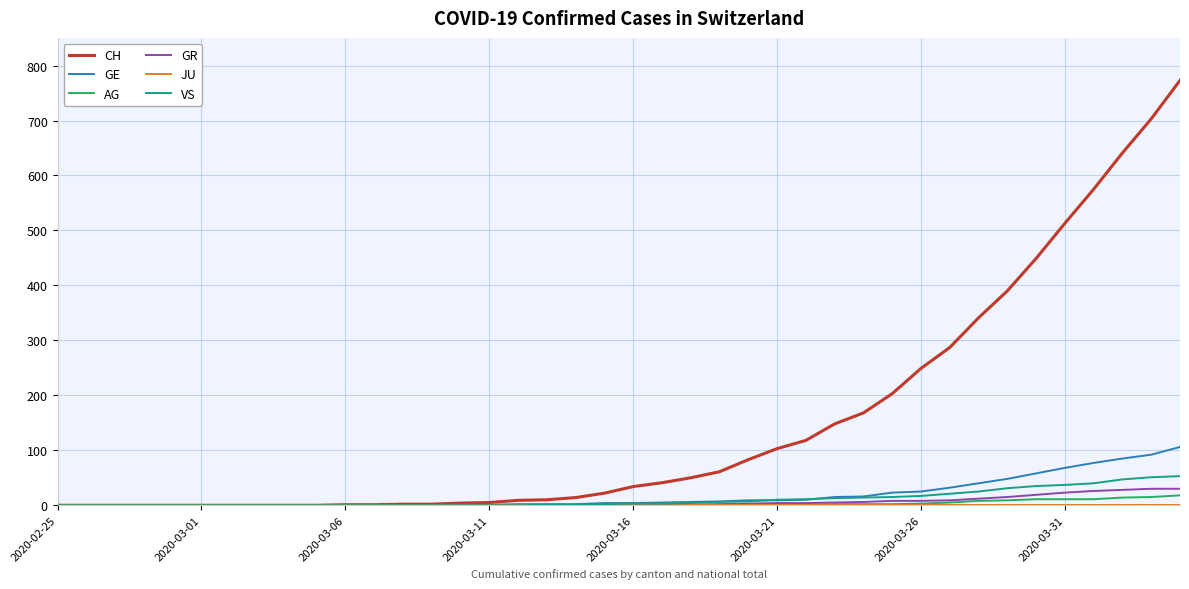

What is the highest value of the VS series?

53